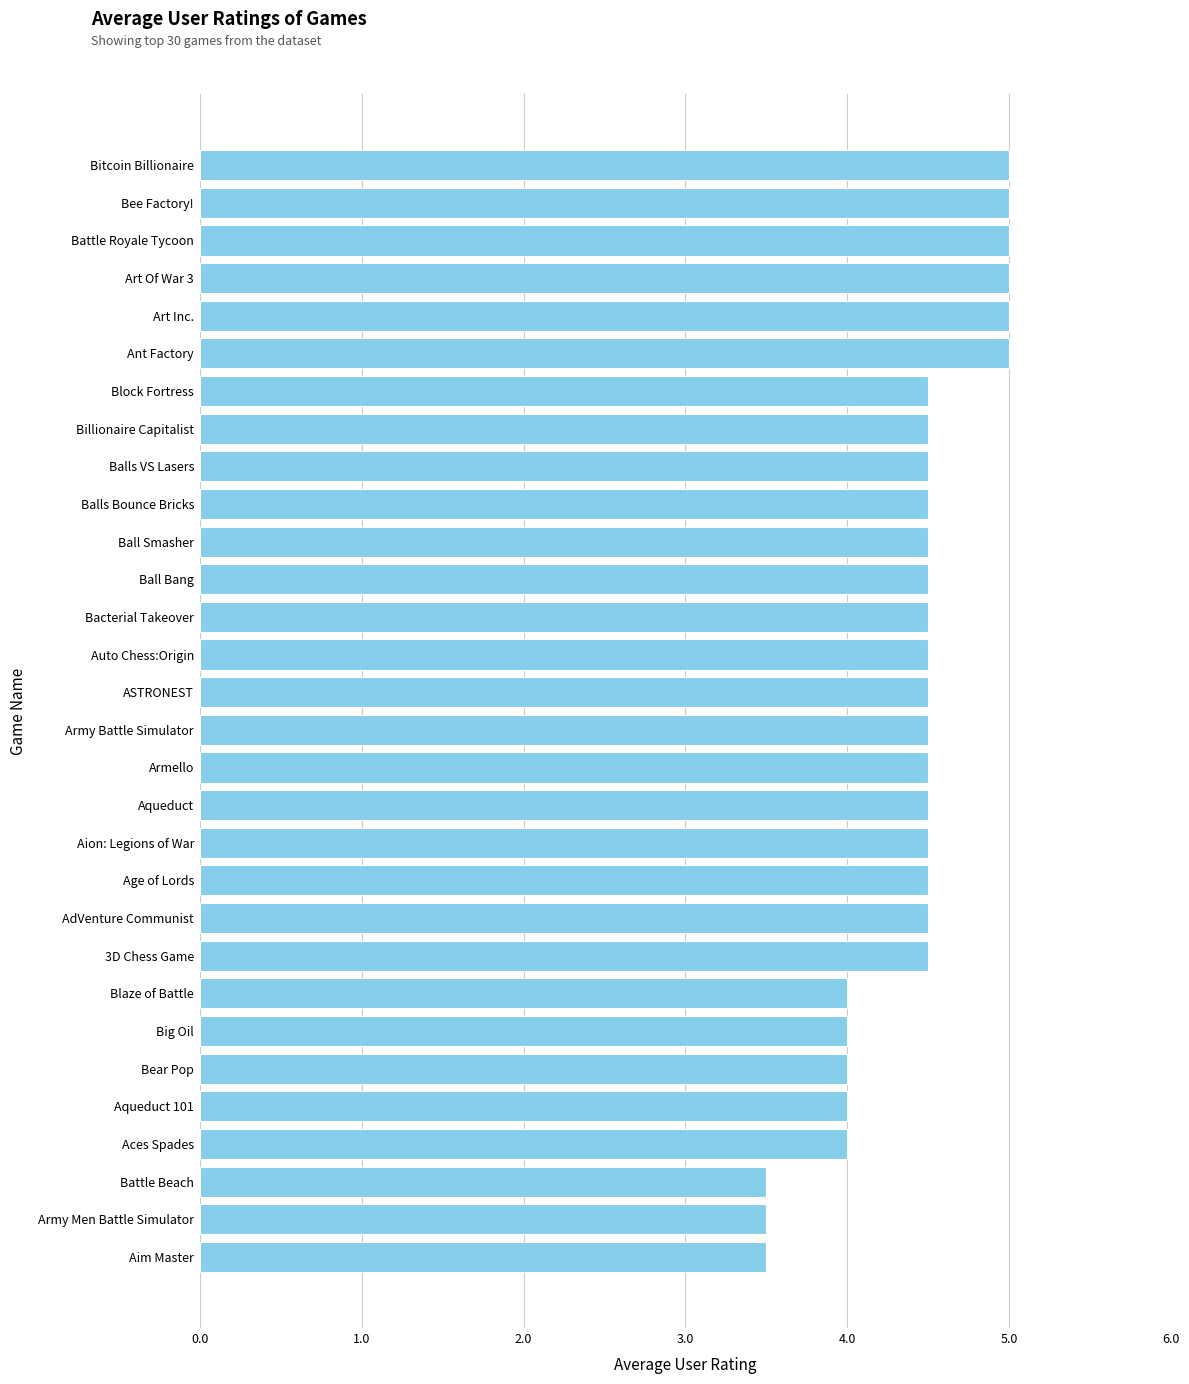

True or false: the data shows 2.1 at Balls Bounce Bricks.

False